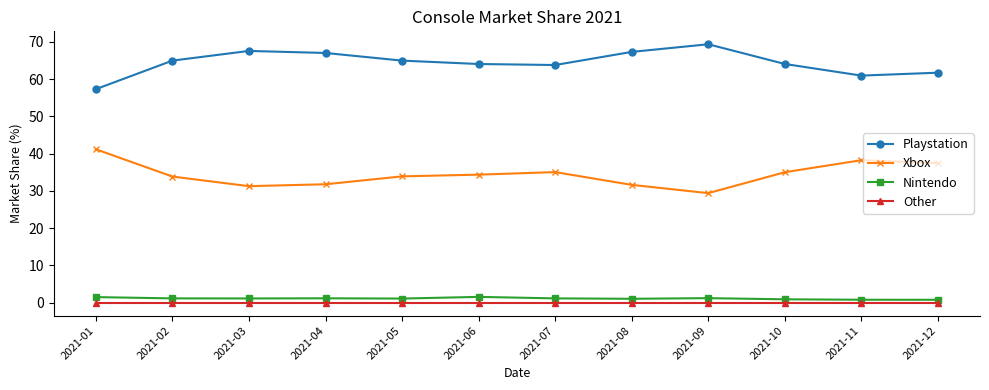

What is the sum of all Nintendo values?

13.7